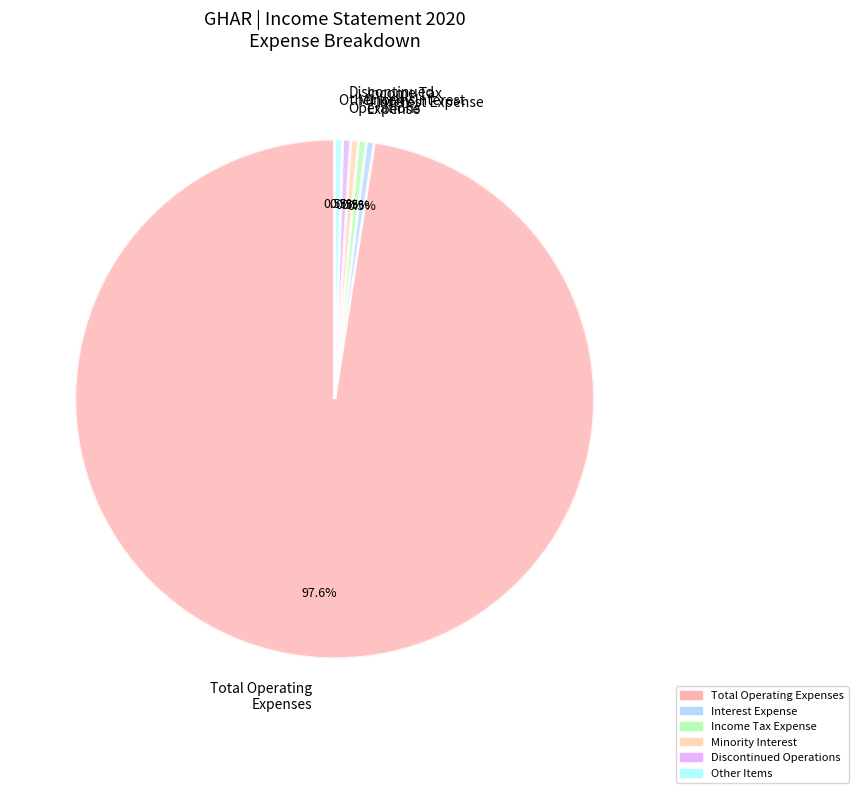

Which category accounts for the majority?

Total Operating Expenses